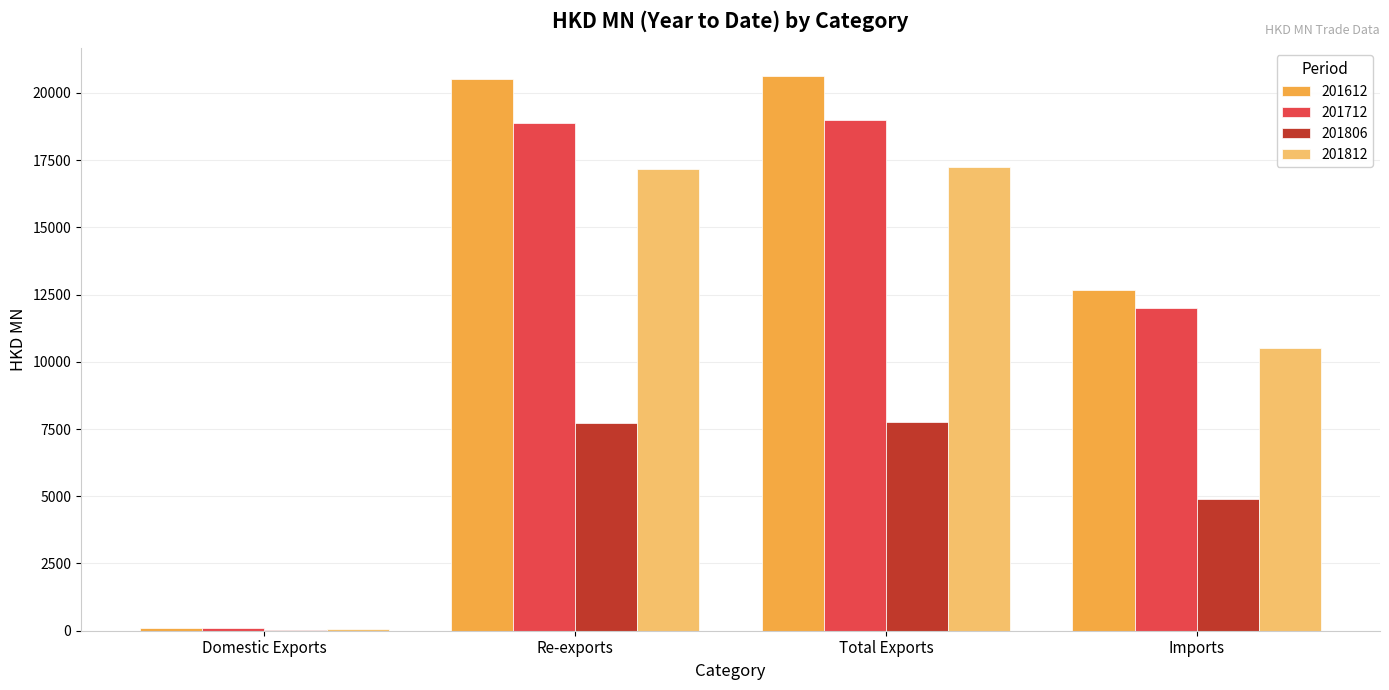

Where is 201712 nearest to the value 9541?

Imports